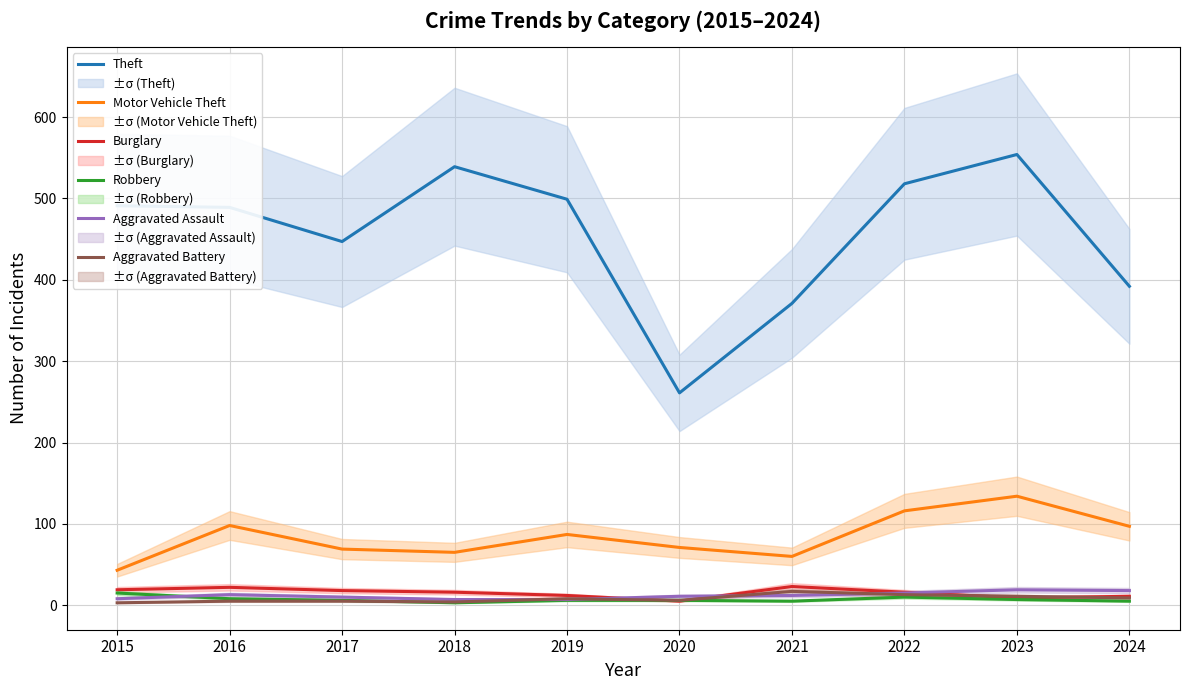

Where do Robbery and Burglary first cross each other?

2019 and 2020